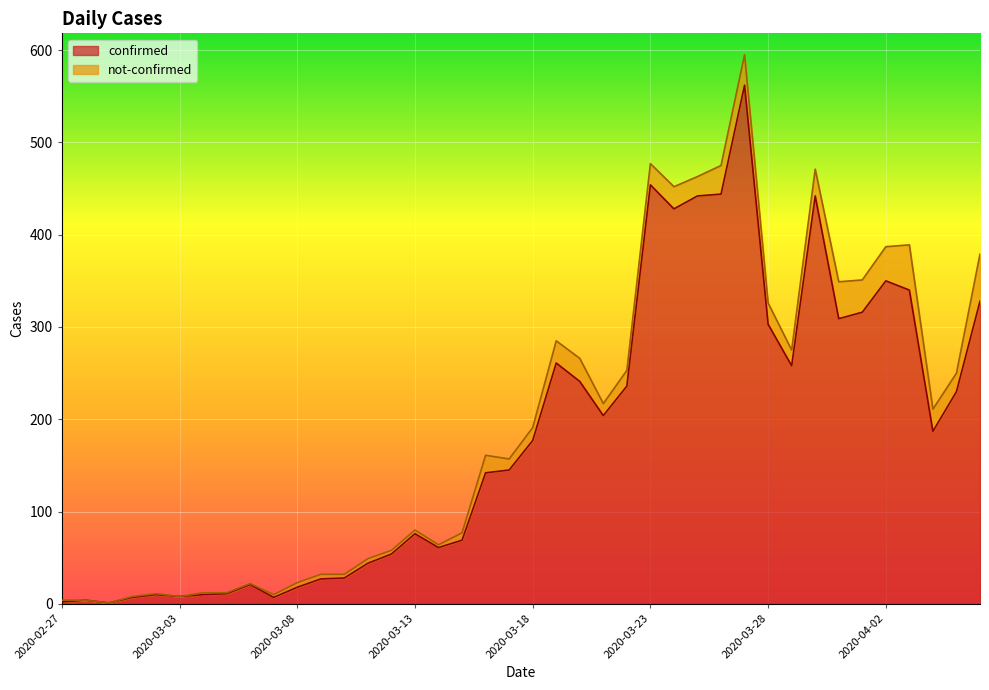

What is the ratio of the value at 2020-03-01 to the value at 2020-03-09?

0.3